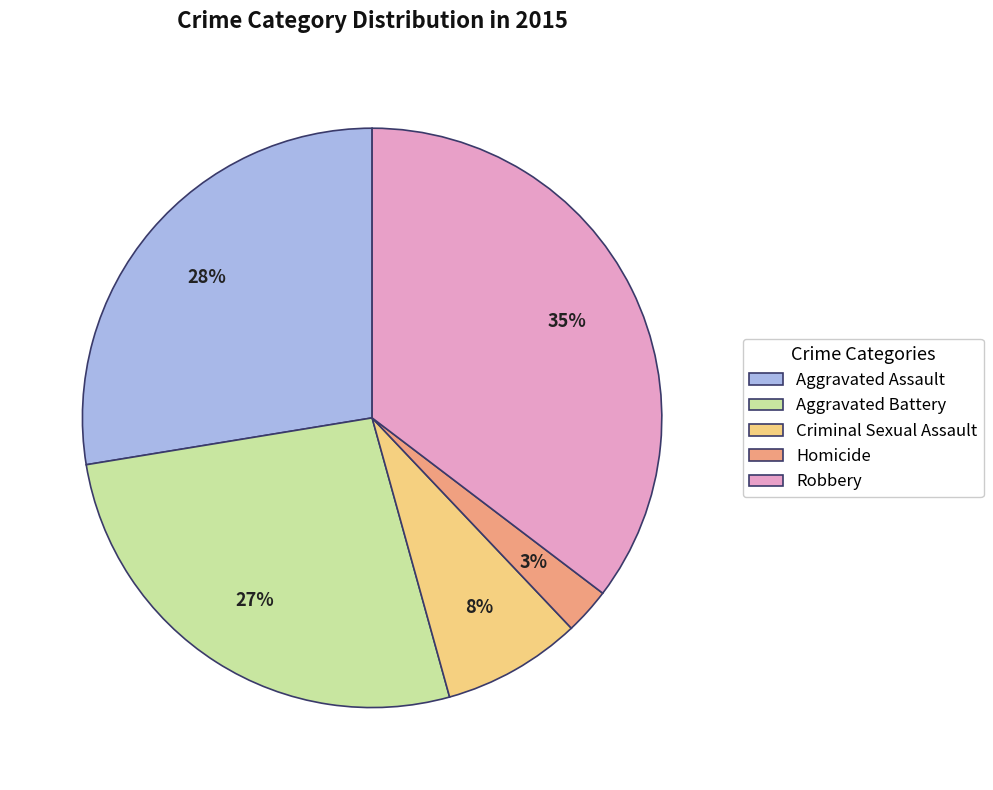

Which slice is the largest?

Robbery